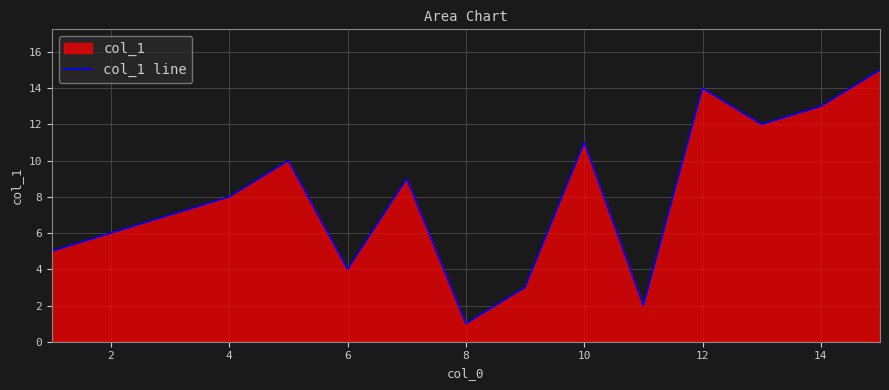

What is the maximum value shown in the chart?

15